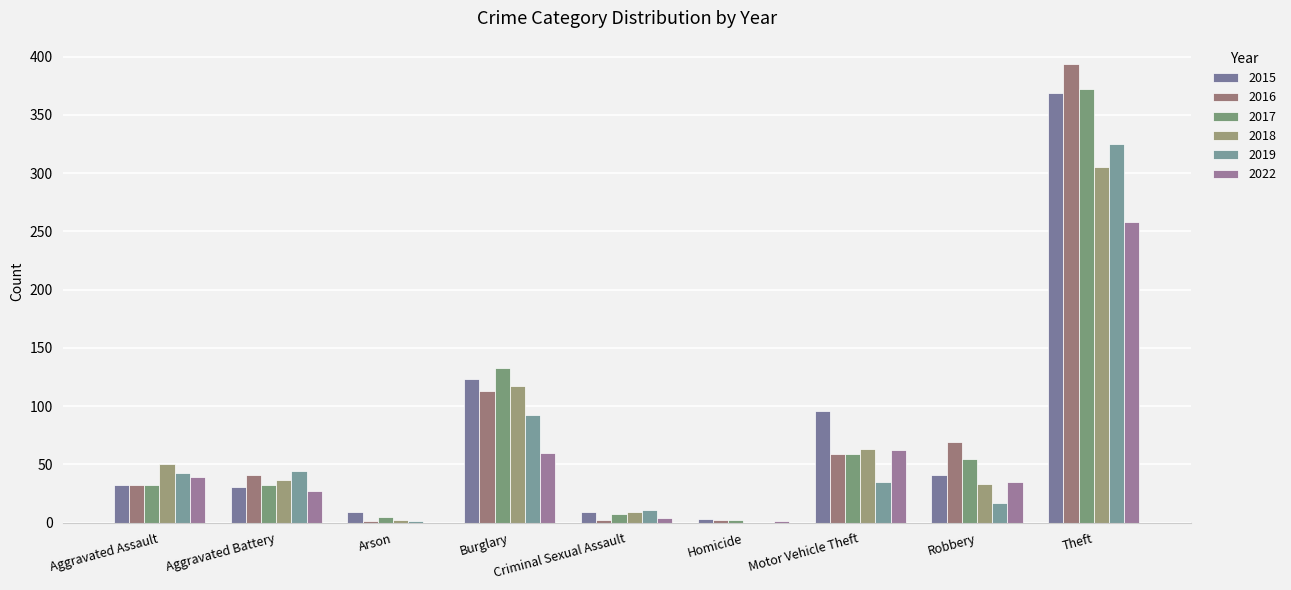

Reading right to left, list all the values displayed in this chart.

2015: Theft=369	Robbery=41	Motor Vehicle Theft=96	Homicide=3	Criminal Sexual Assault=9	Burglary=123	Arson=9	Aggravated Battery=31	Aggravated Assault=32
2016: Theft=394	Robbery=69	Motor Vehicle Theft=59	Homicide=2	Criminal Sexual Assault=2	Burglary=113	Arson=1	Aggravated Battery=41	Aggravated Assault=32
2017: Theft=372	Robbery=55	Motor Vehicle Theft=59	Homicide=2	Criminal Sexual Assault=7	Burglary=133	Arson=5	Aggravated Battery=32	Aggravated Assault=32
2018: Theft=305	Robbery=33	Motor Vehicle Theft=63	Homicide=0	Criminal Sexual Assault=9	Burglary=117	Arson=2	Aggravated Battery=37	Aggravated Assault=50
2019: Theft=325	Robbery=17	Motor Vehicle Theft=35	Homicide=0	Criminal Sexual Assault=11	Burglary=92	Arson=1	Aggravated Battery=44	Aggravated Assault=43
2022: Theft=258	Robbery=35	Motor Vehicle Theft=62	Homicide=1	Criminal Sexual Assault=4	Burglary=60	Arson=0	Aggravated Battery=27	Aggravated Assault=39